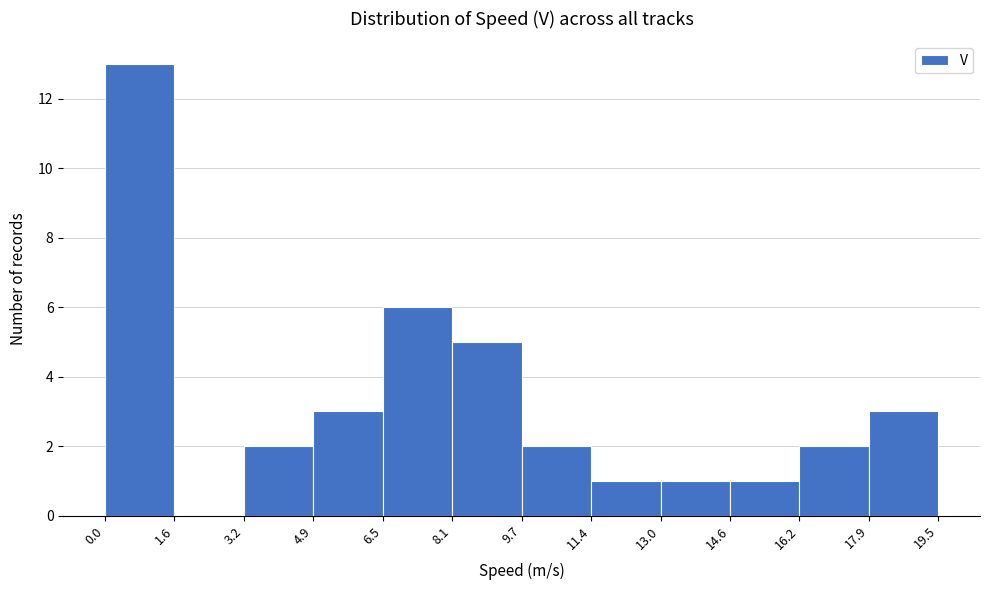

Reading left to right, transcribe this chart: for each bar, give the range it covers on the x-axis and its height. The values are not printed on the chart, so give them approximately, as read against the axis.

0.0 to 1.6: 13
1.6 to 3.2: 0
3.2 to 4.9: 2
4.9 to 6.5: 3
6.5 to 8.1: 6
8.1 to 9.7: 5
9.7 to 11.4: 2
11.4 to 13.0: 1
13.0 to 14.6: 1
14.6 to 16.2: 1
16.2 to 17.9: 2
17.9 to 19.5: 3